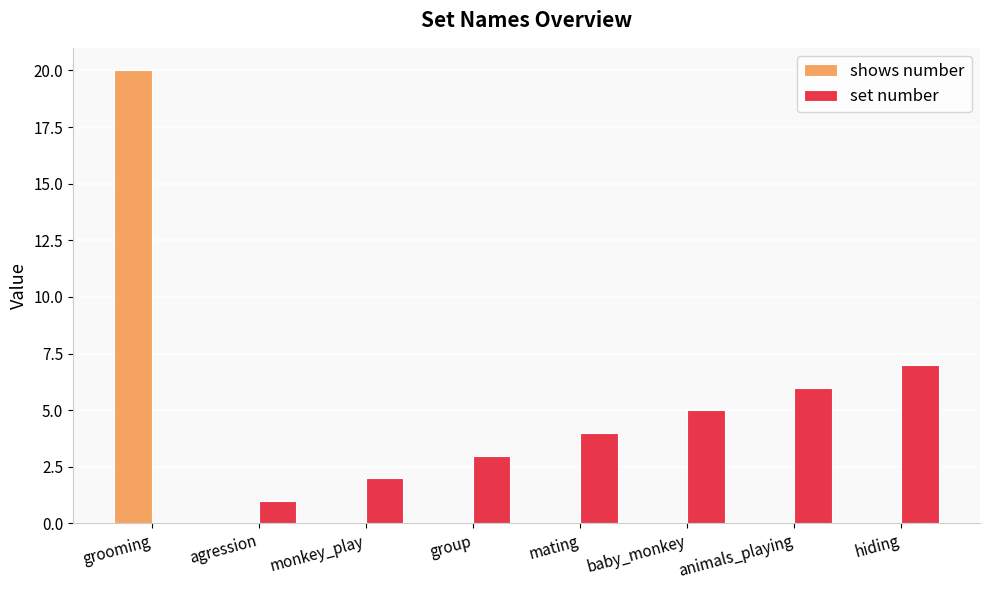

Which category has the highest value in the shows number series?

grooming